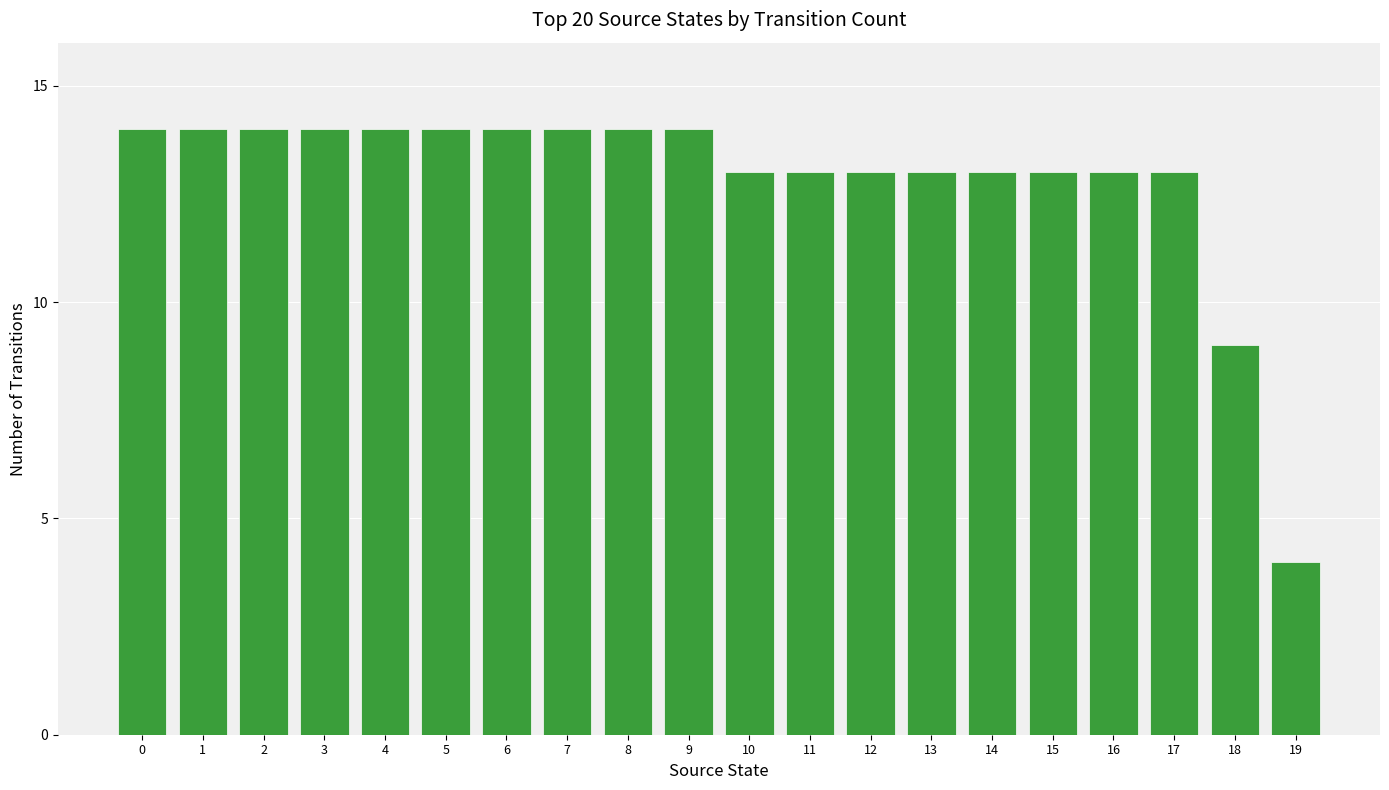

Reading left to right, what are all the values shown in this chart?

14	14	14	14	14	14	14	14	14	14	13	13	13	13	13	13	13	13	9	4